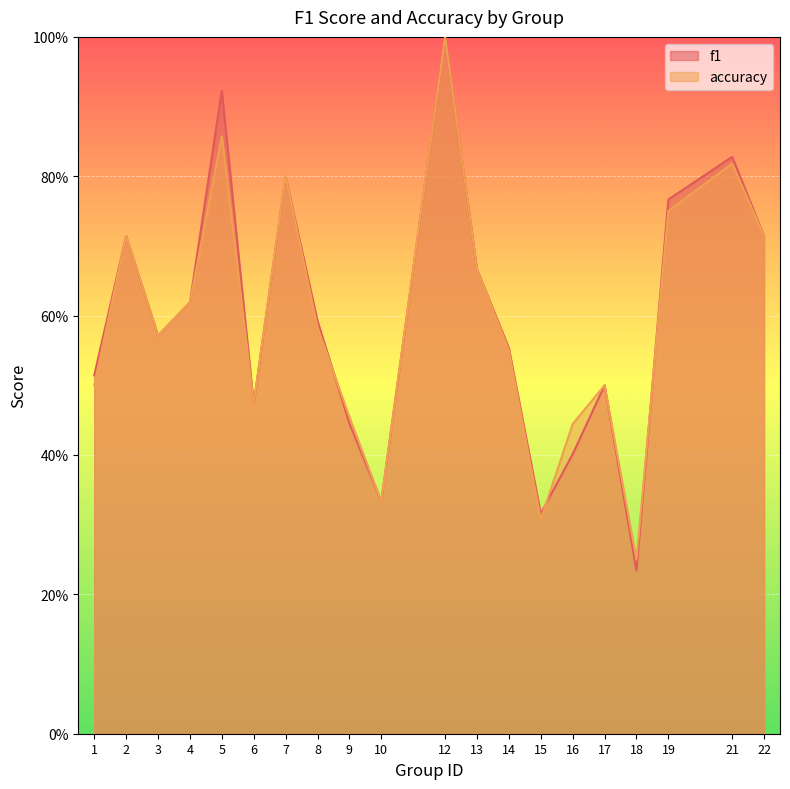

True or false: accuracy has more than 1 interior local peaks.

True